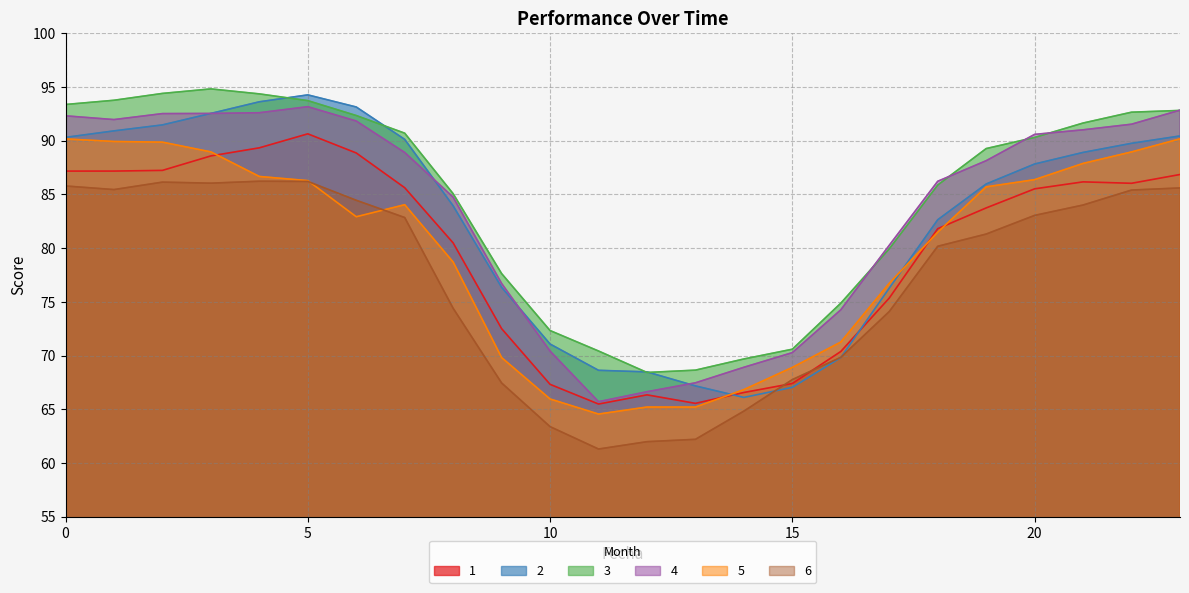

What is the difference between the 5 values at 15 and 10?

2.9